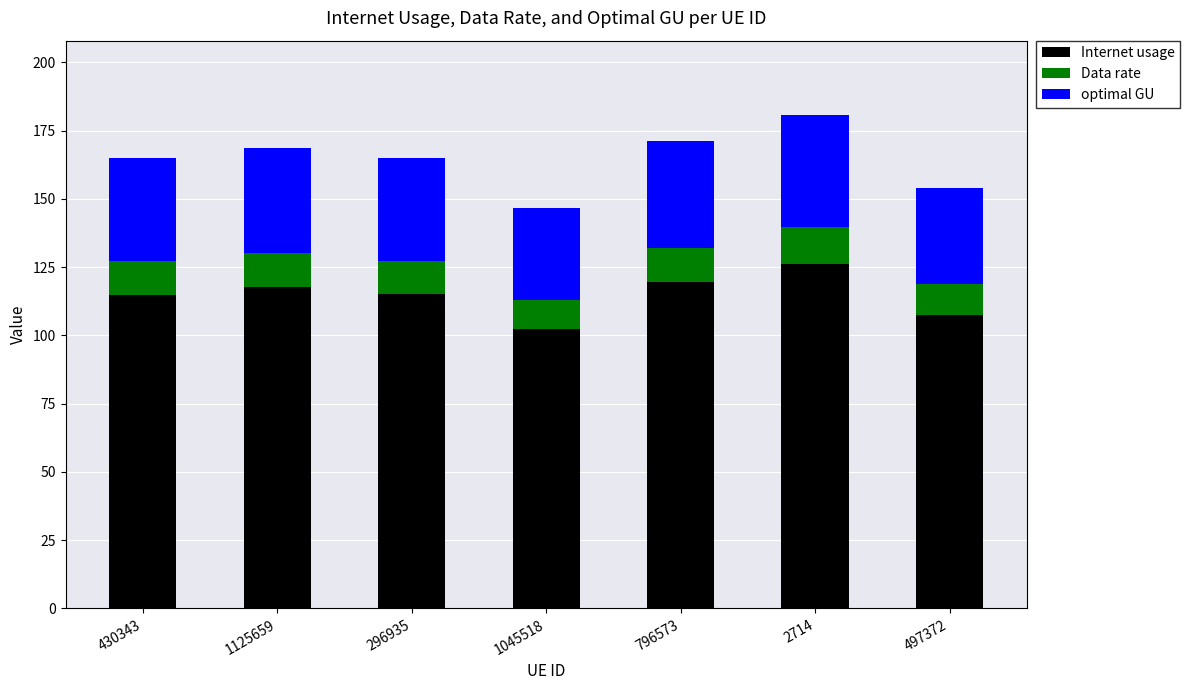

The value of Internet usage at 2714 is 126.1. True or false?

True